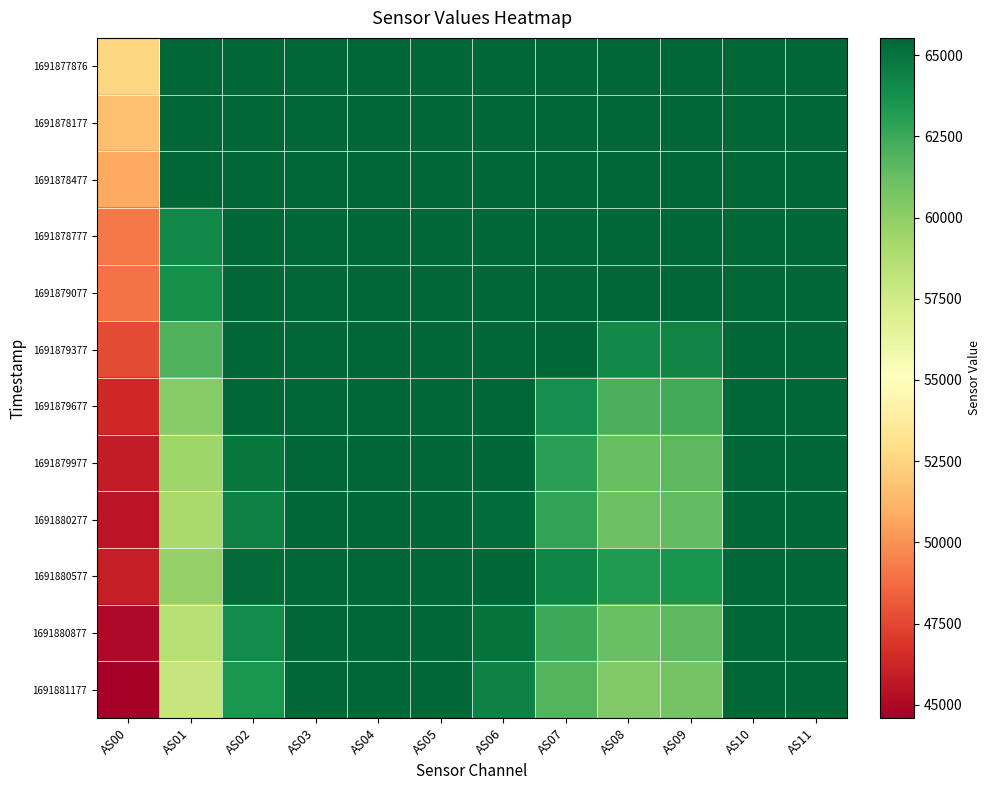

How many series are shown in this chart?

12